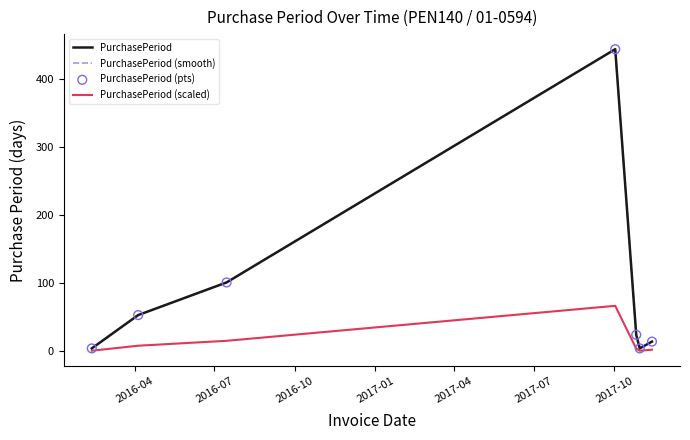

Which series has the largest total across all categories?

PurchasePeriod